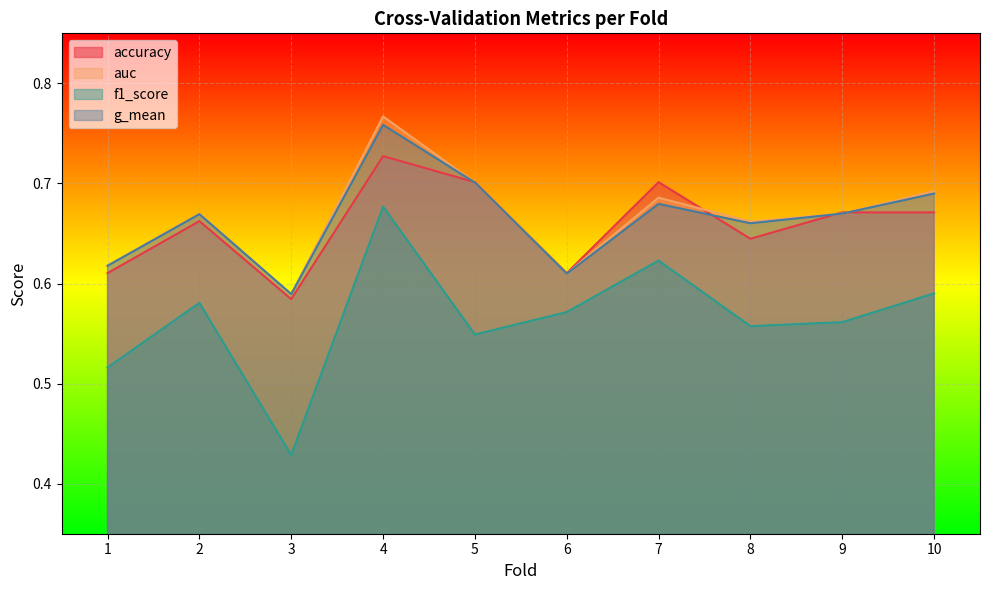

Read the g_mean value at 5.

0.7